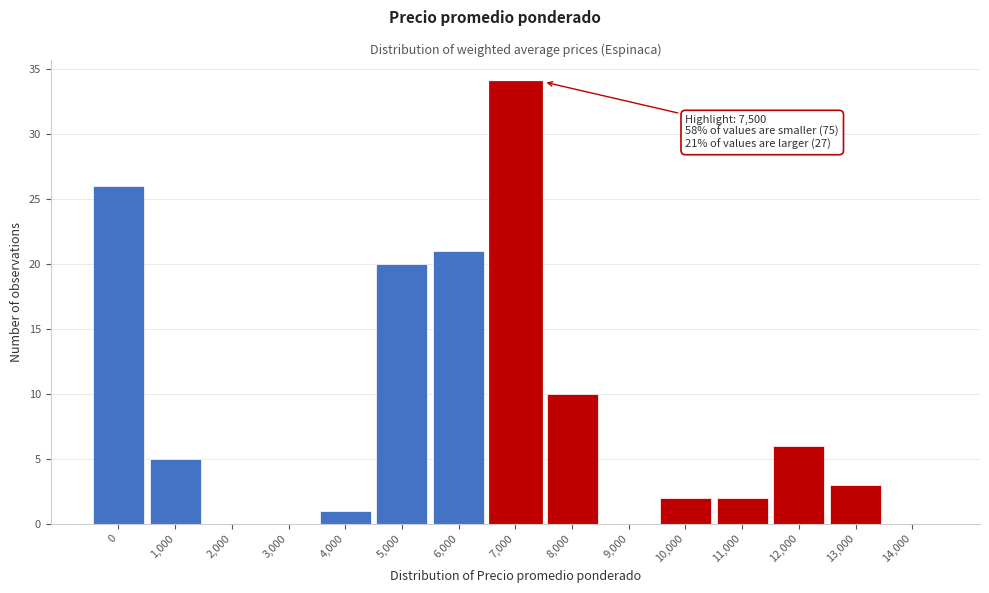

Reading left to right, transcribe all the data shown in this chart.

0=26	1,000=5	2,000=0	3,000=0	4,000=1	5,000=20	6,000=21	7,000=34	8,000=10	9,000=0	10,000=2	11,000=2	12,000=6	13,000=3	14,000=0